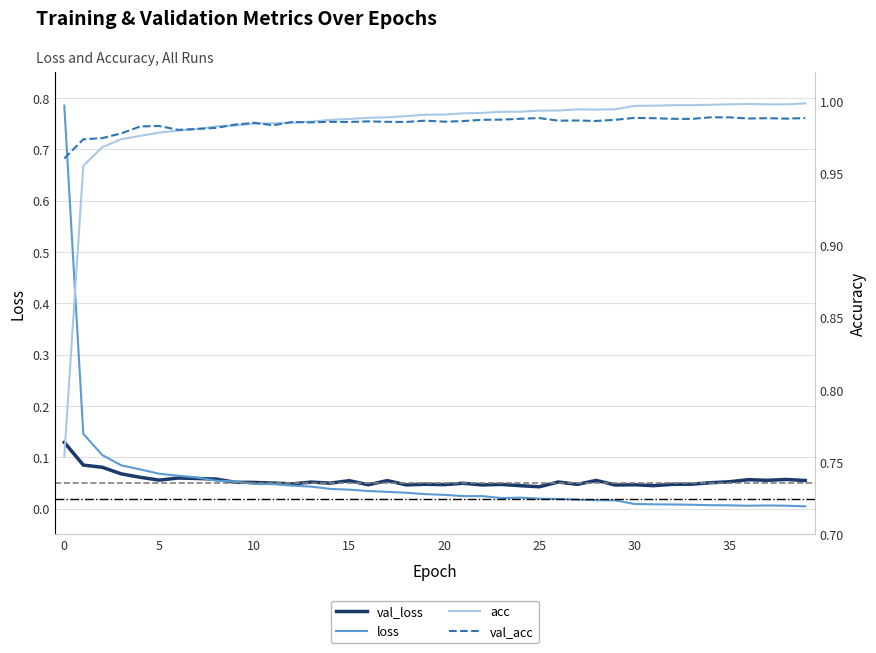

Reading left to right, transcribe all the data shown in this chart.

val_loss: 0.1	0.1	0.1	0.1	0.1	0.1	0.1	0.1	0.1	0.1	0.1	0.1	0.0	0.1	0.0	0.1	0.0	0.1	0.0	0.0	0.0	0.0	0.0	0.0	0.0	0.0	0.1	0.0	0.1	0.0	0.0	0.0	0.0	0.0	0.1	0.1	0.1	0.1	0.1	0.1
loss: 0.8	0.1	0.1	0.1	0.1	0.1	0.1	0.1	0.1	0.1	0.0	0.0	0.0	0.0	0.0	0.0	0.0	0.0	0.0	0.0	0.0	0.0	0.0	0.0	0.0	0.0	0.0	0.0	0.0	0.0	0.0	0.0	0.0	0.0	0.0	0.0	0.0	0.0	0.0	0.0
acc: 0.8	1.0	1.0	1.0	1.0	1.0	1.0	1.0	1.0	1.0	1.0	1.0	1.0	1.0	1.0	1.0	1.0	1.0	1.0	1.0	1.0	1.0	1.0	1.0	1.0	1.0	1.0	1.0	1.0	1.0	1.0	1.0	1.0	1.0	1.0	1.0	1.0	1.0	1.0	1.0
val_acc: 1.0	1.0	1.0	1.0	1.0	1.0	1.0	1.0	1.0	1.0	1.0	1.0	1.0	1.0	1.0	1.0	1.0	1.0	1.0	1.0	1.0	1.0	1.0	1.0	1.0	1.0	1.0	1.0	1.0	1.0	1.0	1.0	1.0	1.0	1.0	1.0	1.0	1.0	1.0	1.0